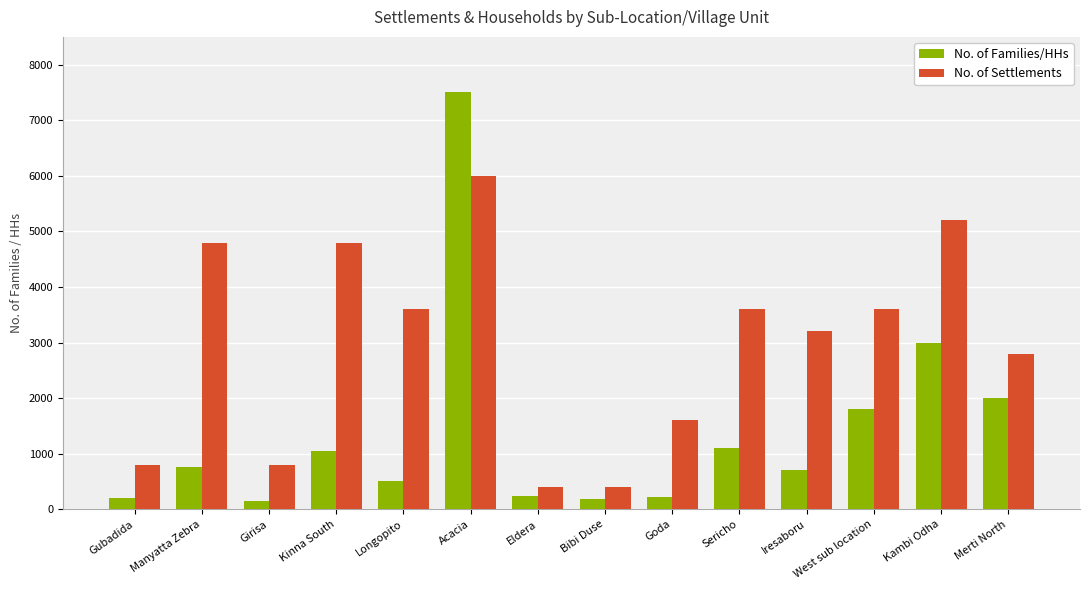

Which category has the highest value in the No. of Families/HHs series?

Acacia